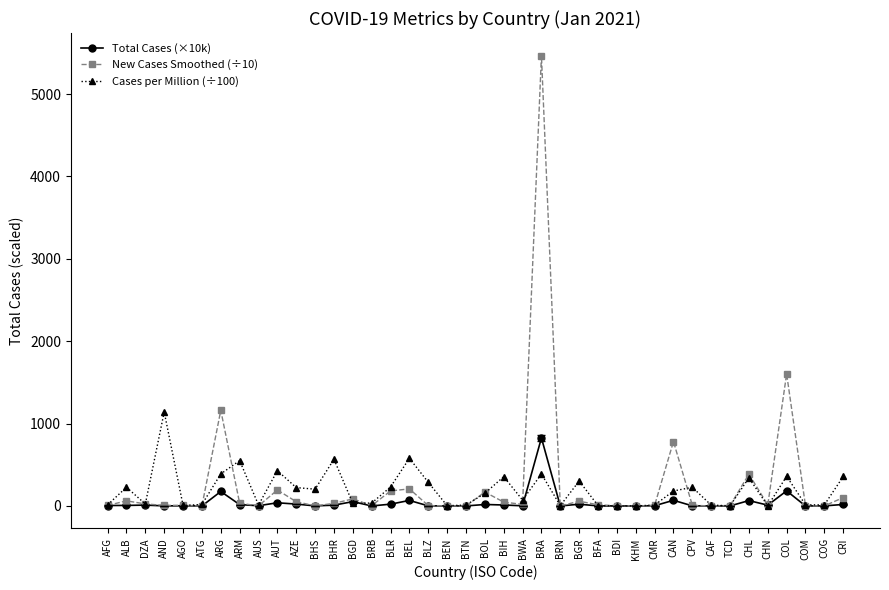

What is the spread (max minus min) of values at CHN?

11.9